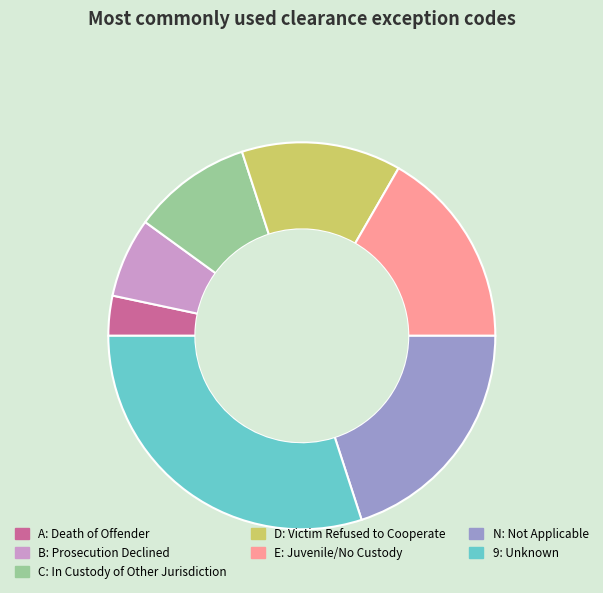

Between E and A, which is larger?

E